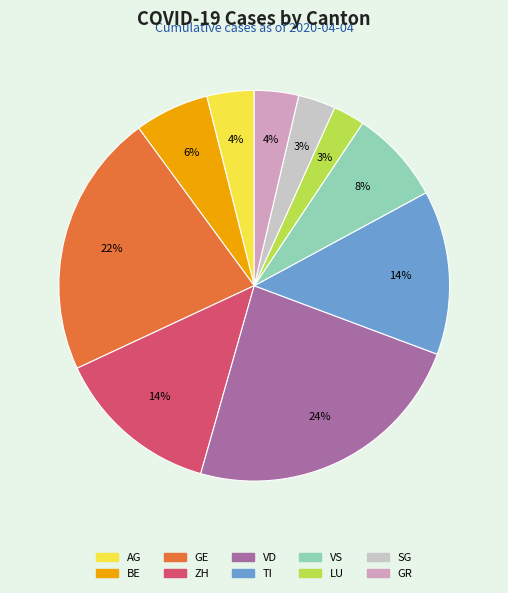

To the nearest percent, what is the difference between the VS and TI slice percentages?

6%